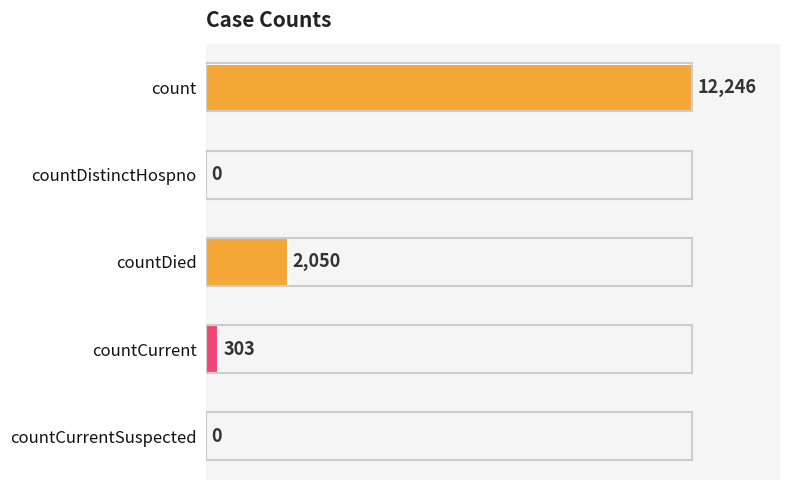

At which category does the chart reach its peak across all series?

count